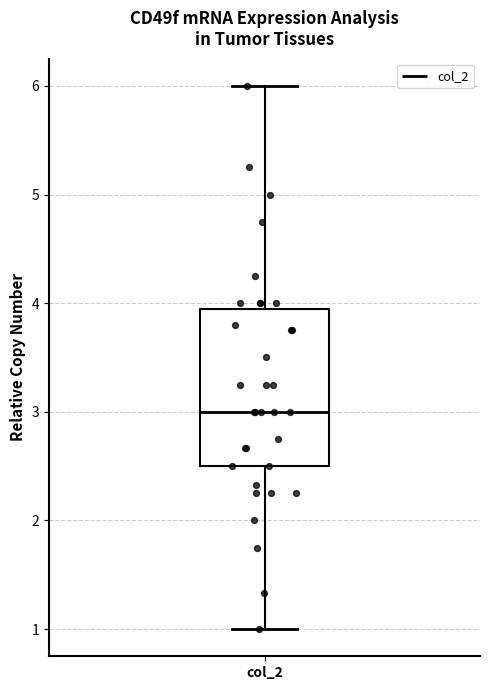

Where does the median line of the box for col_2 sit on the y-axis? The values are not printed on the chart, so give them approximately, as read against the axis.

3.0